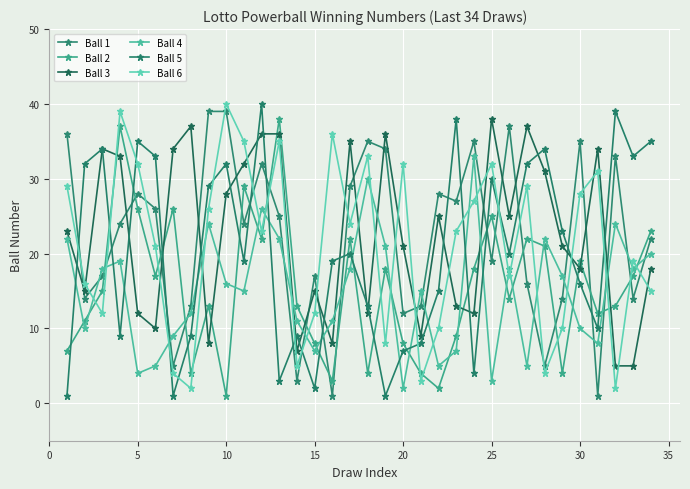

In Ball 6, how many points are higher than both neighbors (excluding endpoints)?

10